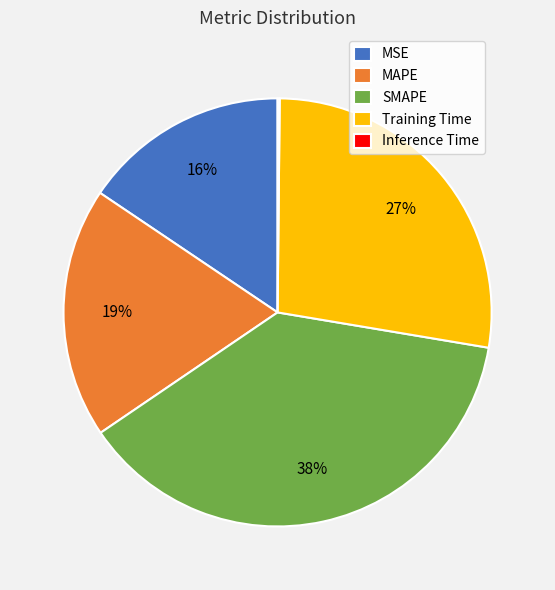

Do Training Time and MSE together represent more than half of the pie?

No